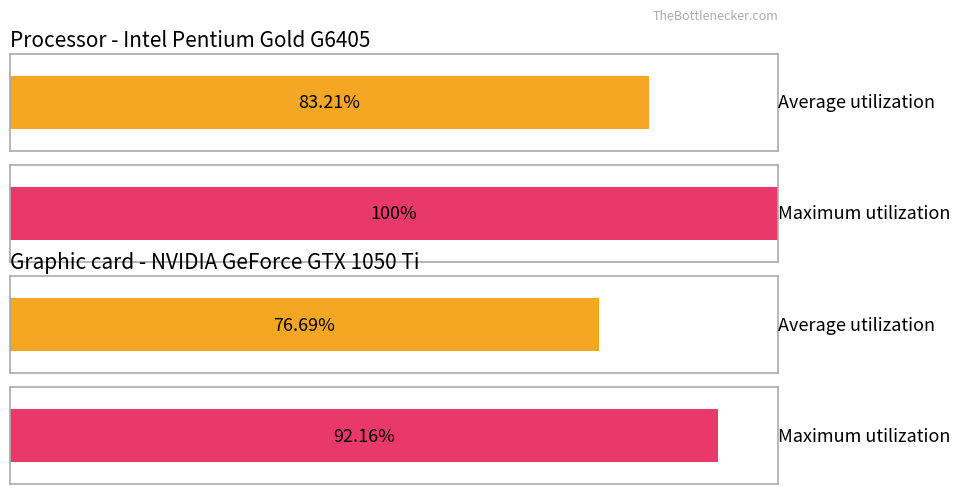

How many data points in Average utilization are less than 83?

1